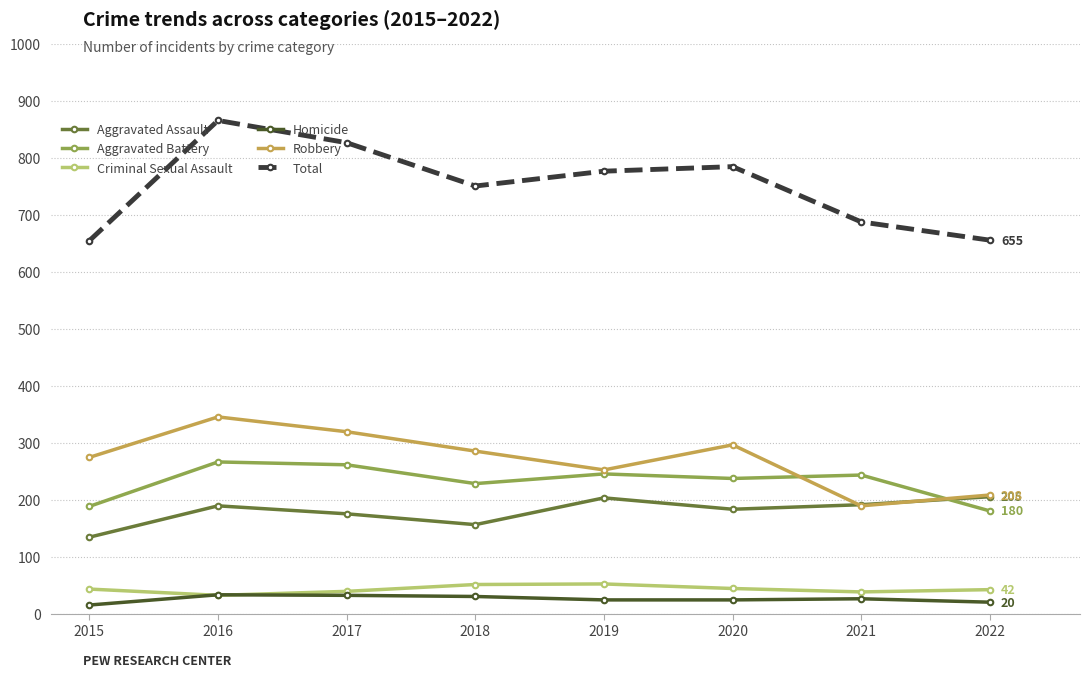

In Total, how many points are higher than both neighbors (excluding endpoints)?

2